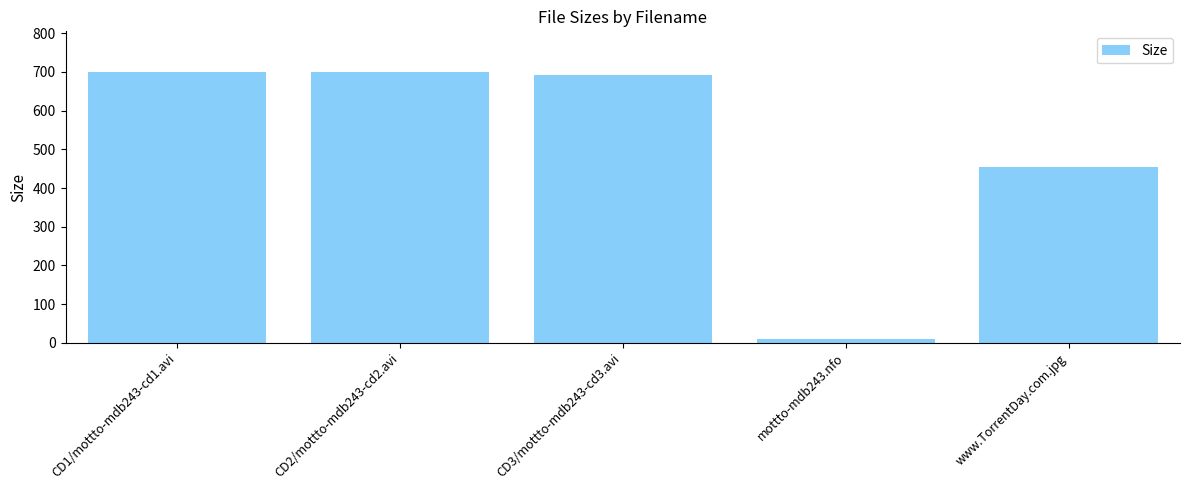

What is the minimum value shown in the chart?

9.7